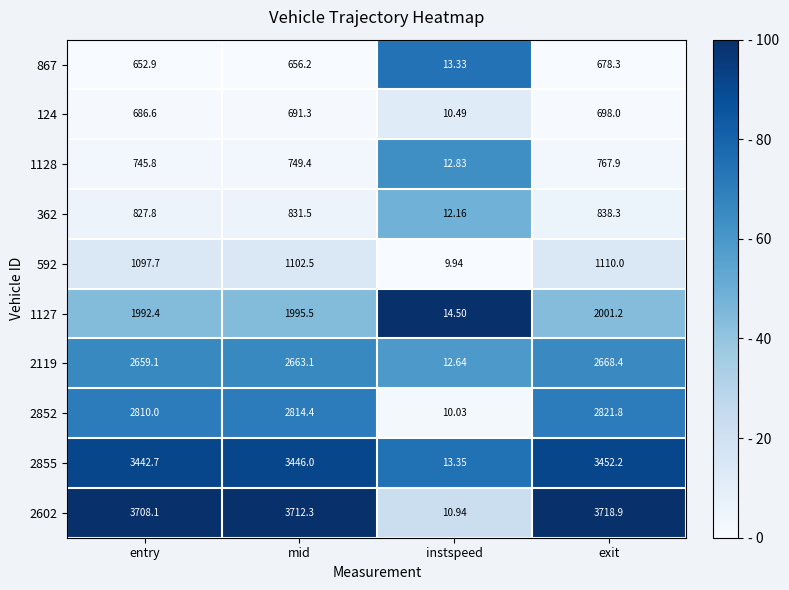

At which category does the chart reach its peak across all series?

exit